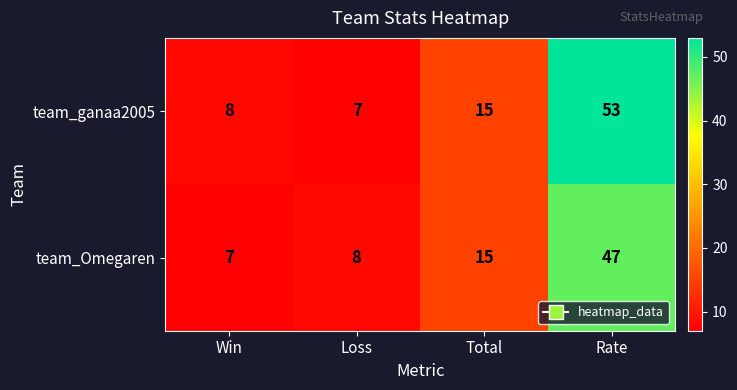

Rank the series at Win from highest to lowest value.

team_ganaa2005, team_Omegaren